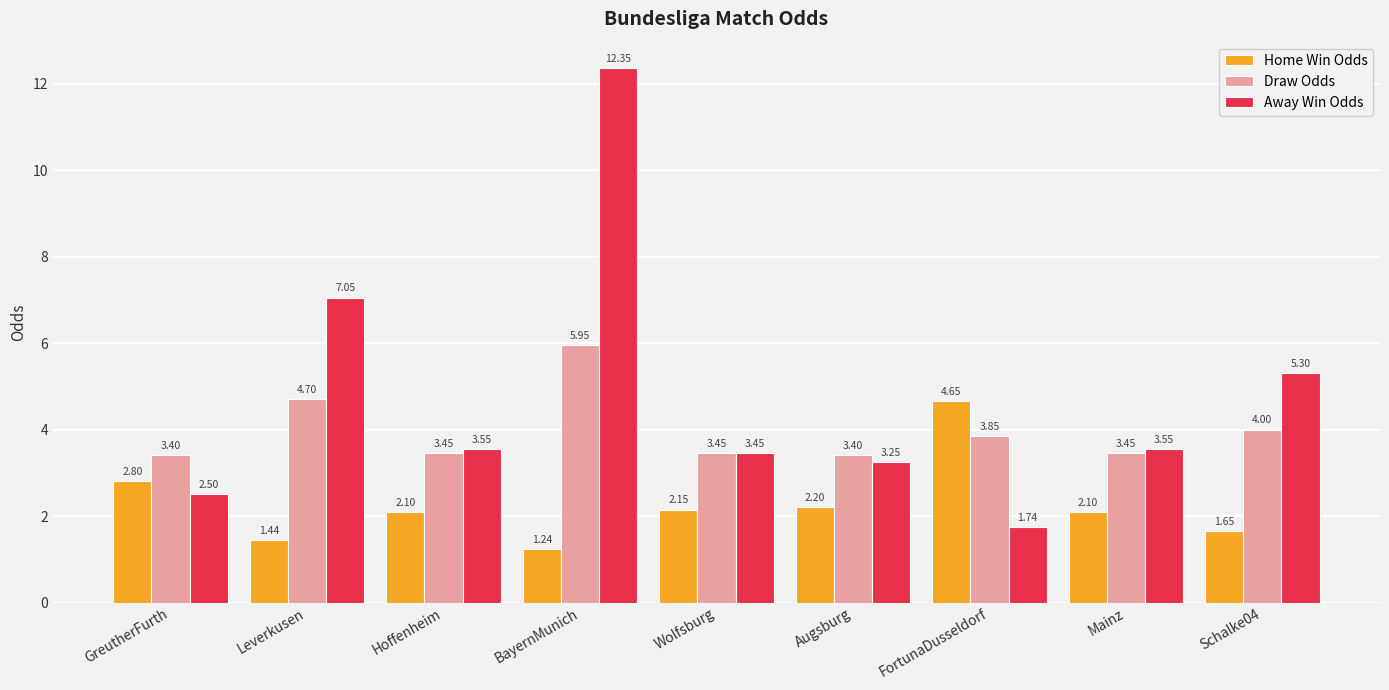

What is the label of the 2nd bar from the left?

Leverkusen